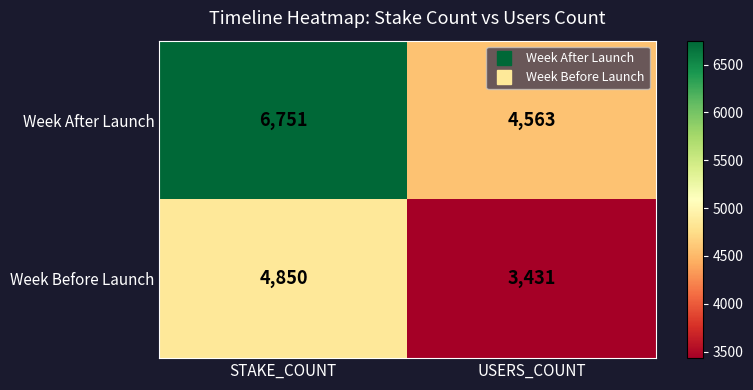

Which series has the largest range (max minus min)?

Week After Launch